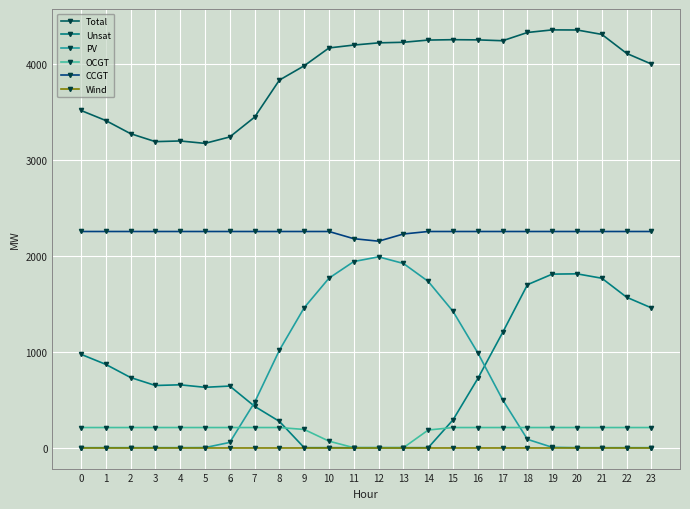

What is the greatest value displayed?

4352